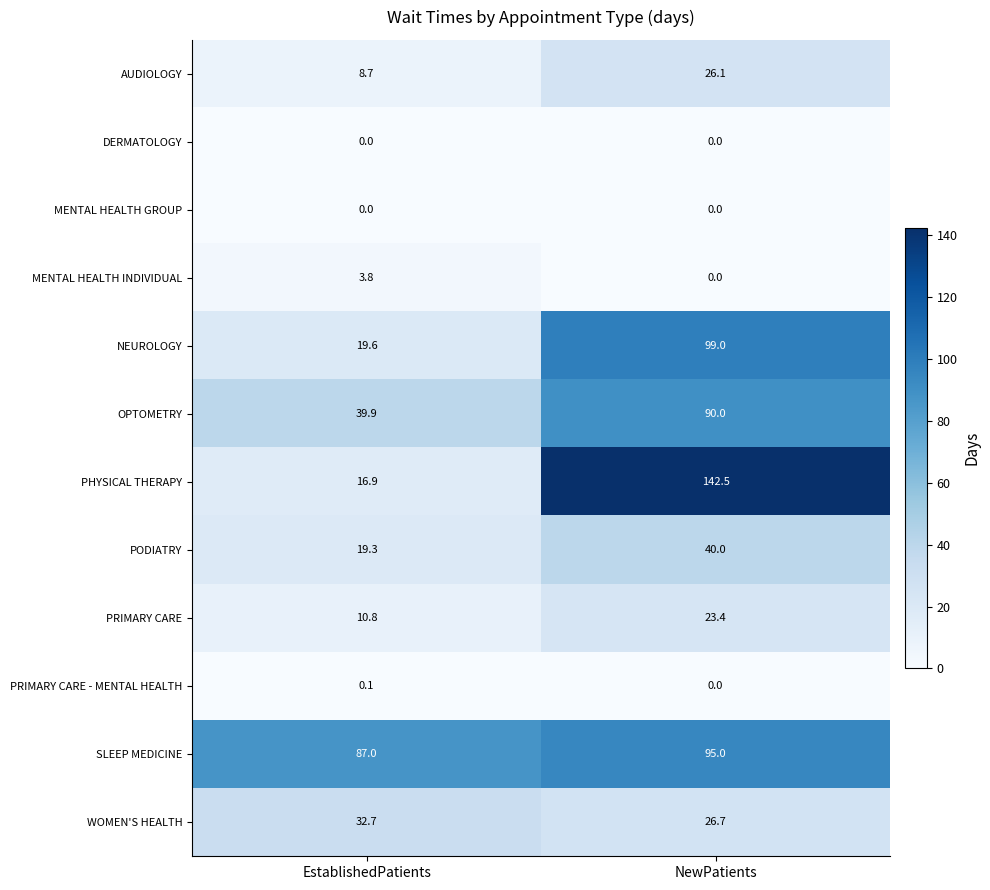

List the labels in order of NEUROLOGY value, smallest first.

EstablishedPatients, NewPatients